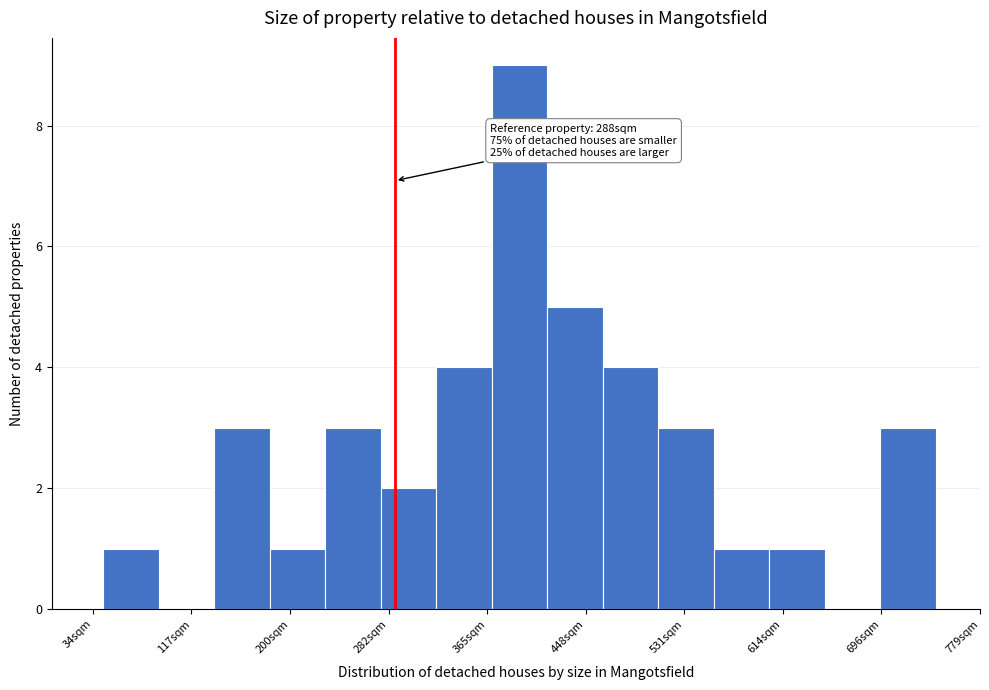

Over which range of the x-axis is the bar tallest?

370 to 420